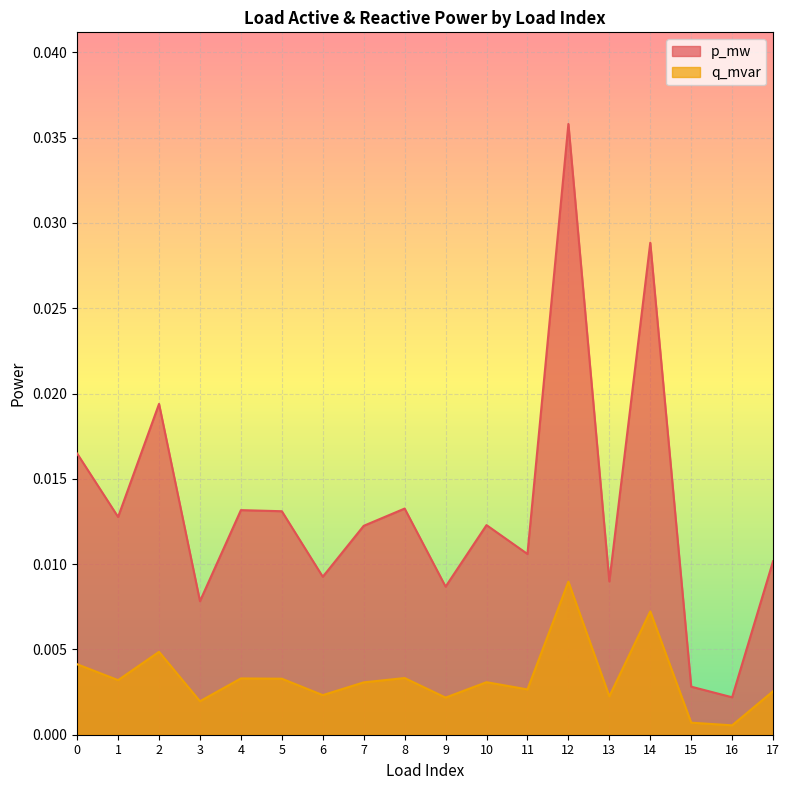

Rank the categories by p_mw value from lowest to highest.

16, 15, 3, 9, 13, 6, 17, 11, 7, 10, 1, 5, 4, 8, 0, 2, 14, 12